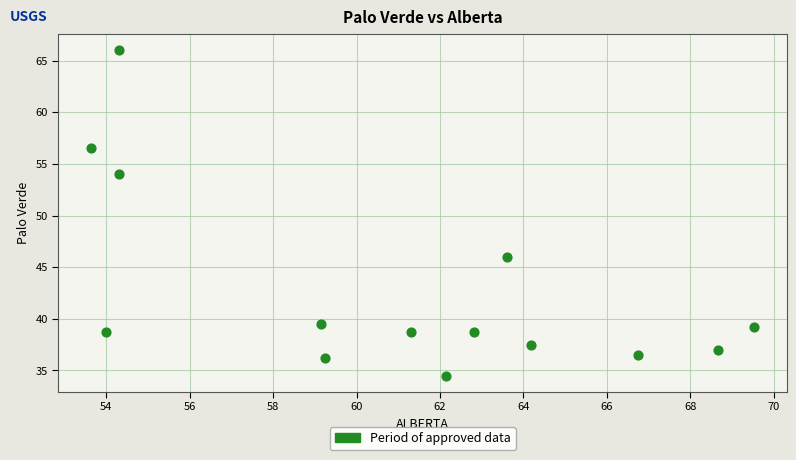

What is the range of Y values (max minus min)?

31.5